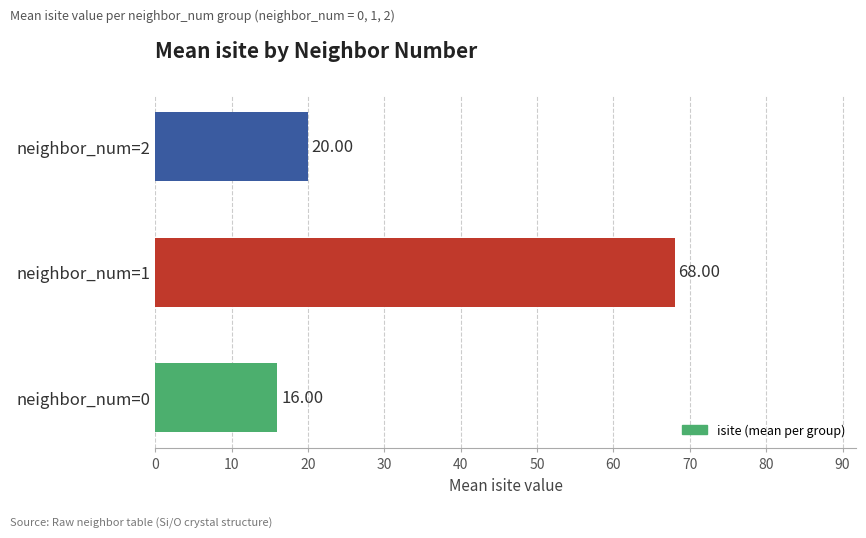

Rank the categories by value from lowest to highest.

neighbor_num=0, neighbor_num=2, neighbor_num=1